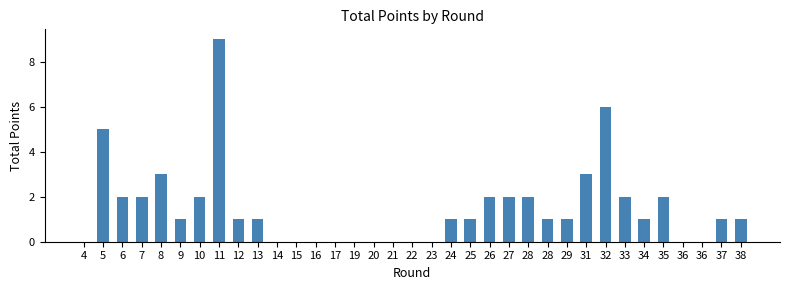

Where does the data first go above 1?

5